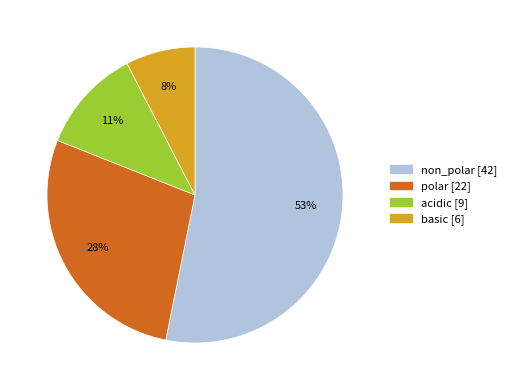

To the nearest percent, what is the combined percentage of acidic and polar?

39%